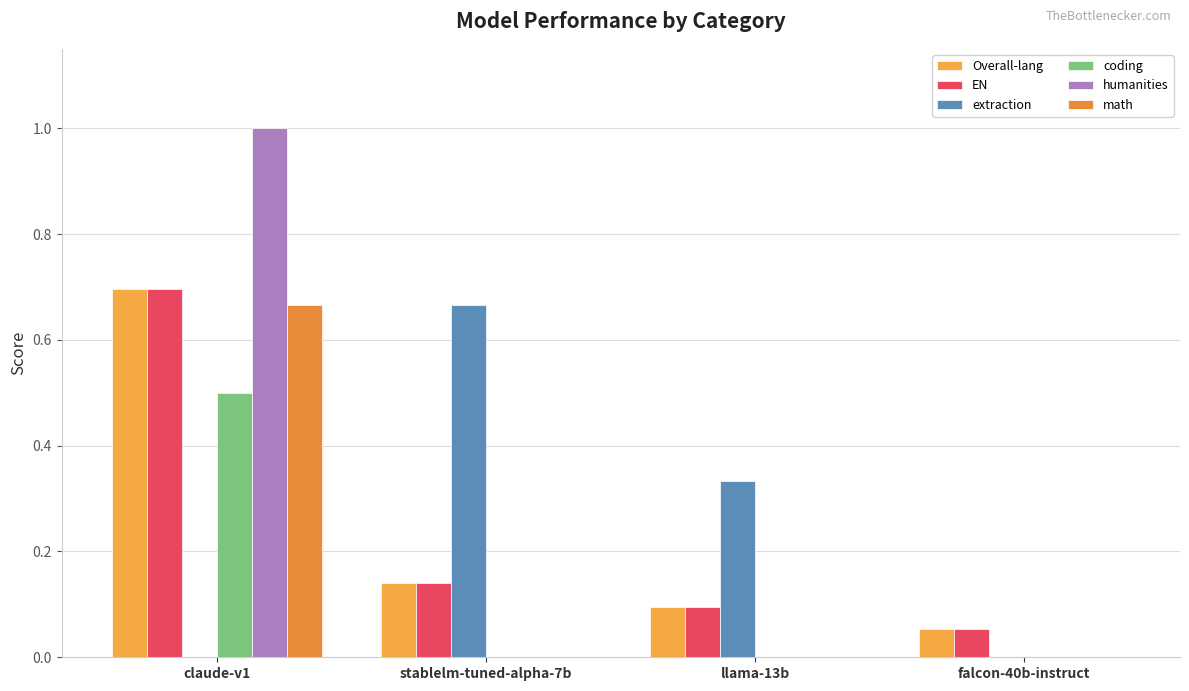

What is the maximum value for humanities?

1.0